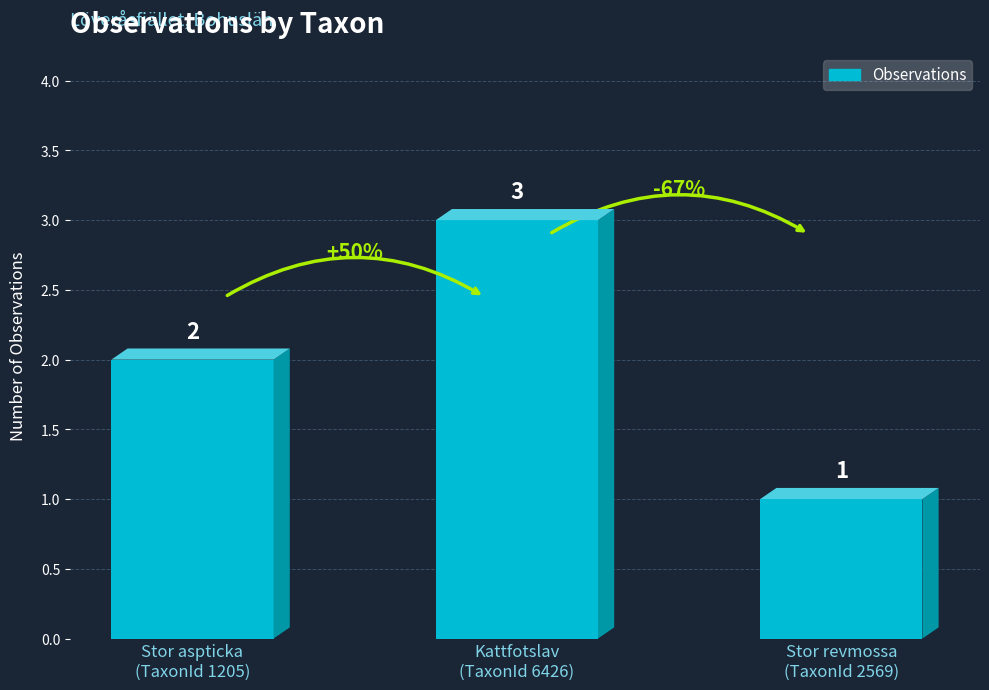

What is the sum of all values?

6